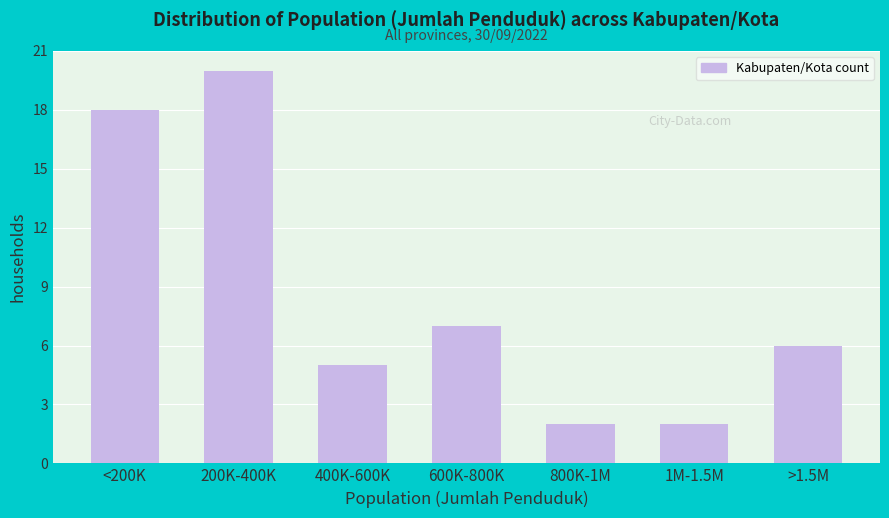

Reading left to right, transcribe all the data shown in this chart.

18	20	5	7	2	2	6